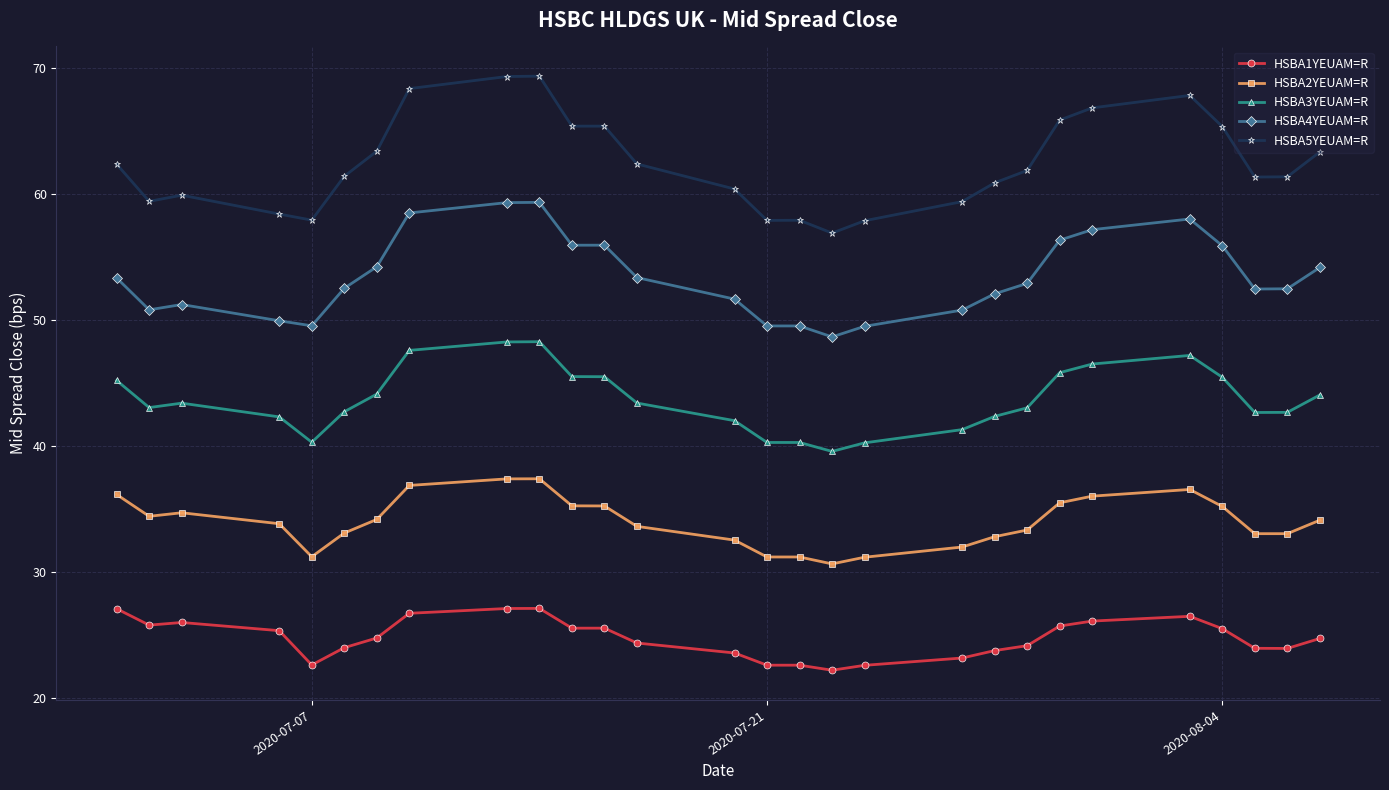

List the series in order of their overall mean, highest first.

HSBA5YEUAM=R, HSBA4YEUAM=R, HSBA3YEUAM=R, HSBA2YEUAM=R, HSBA1YEUAM=R